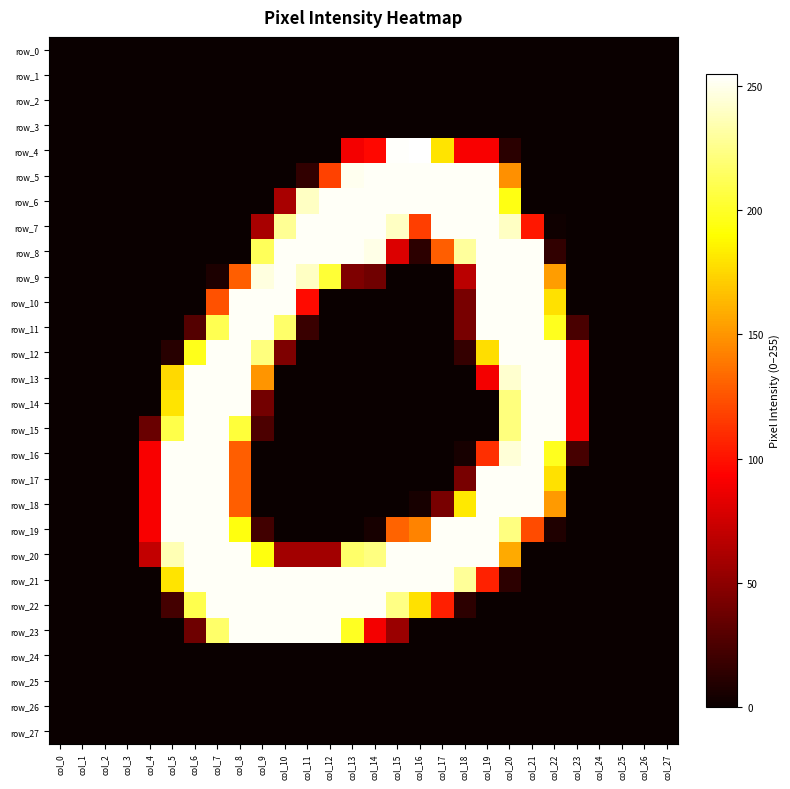

The row_8 series shows 0 at col_27. True or false?

True